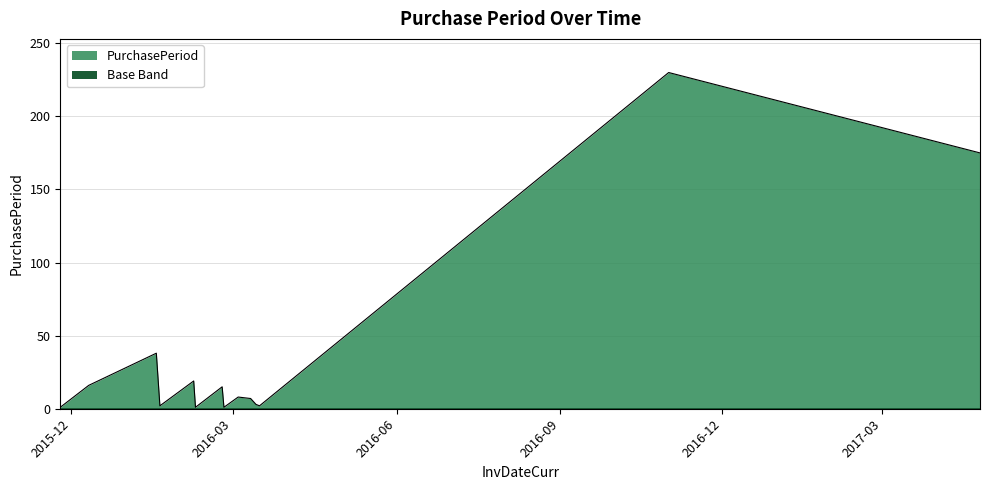

True or false: the data shows 15 at 2016-02-24.

True